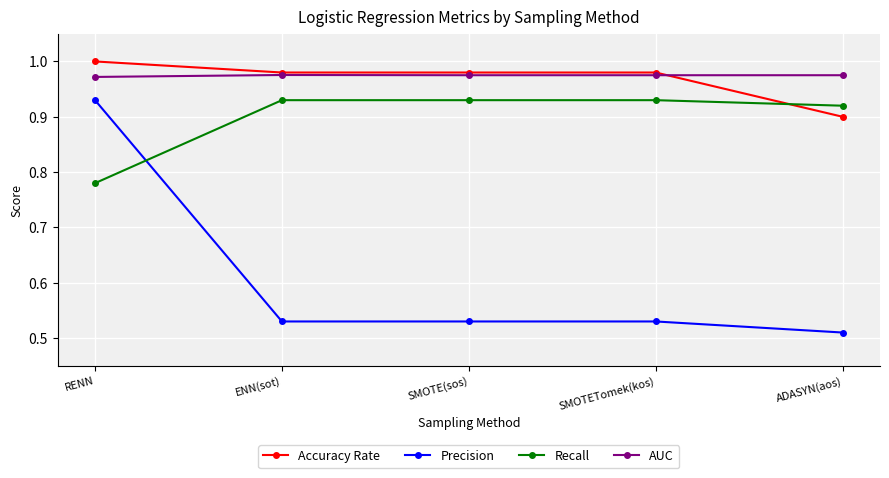

At which category is the sum across all series the highest?

RENN